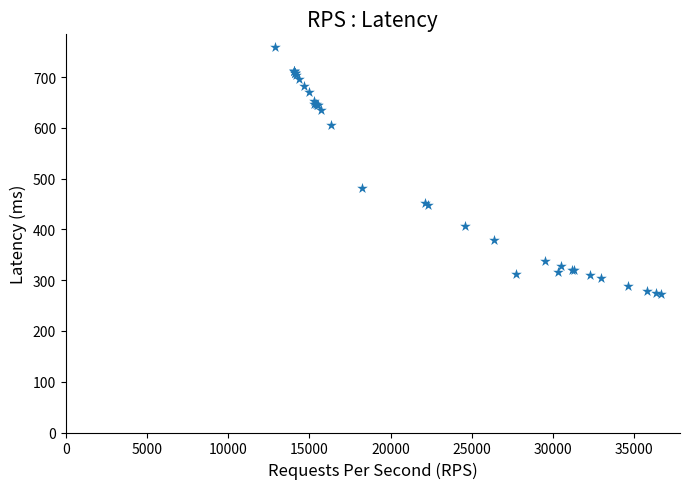

What Y value in the scatter plot is closest to 516?

482.5